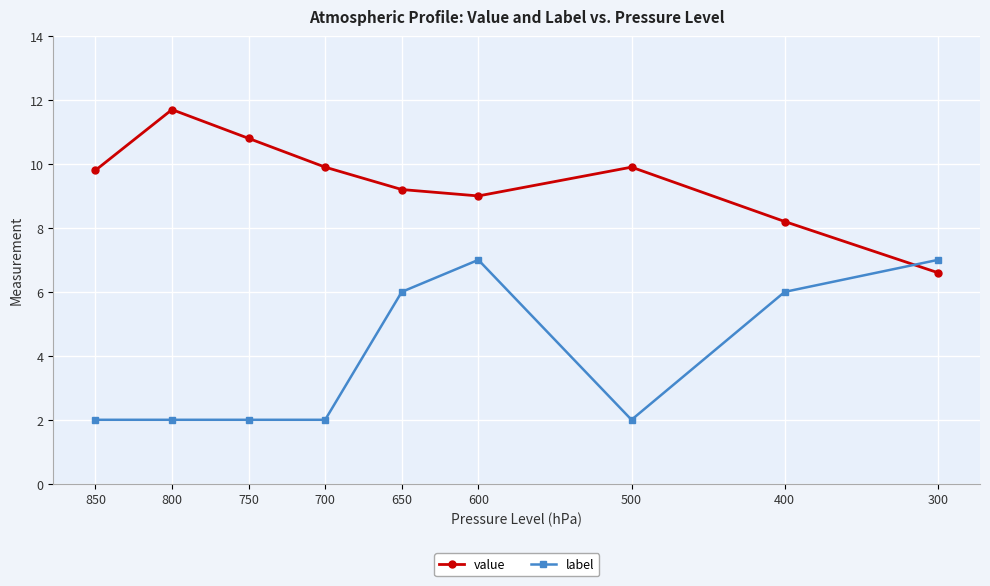

What are all the series names shown in the legend?

value, label